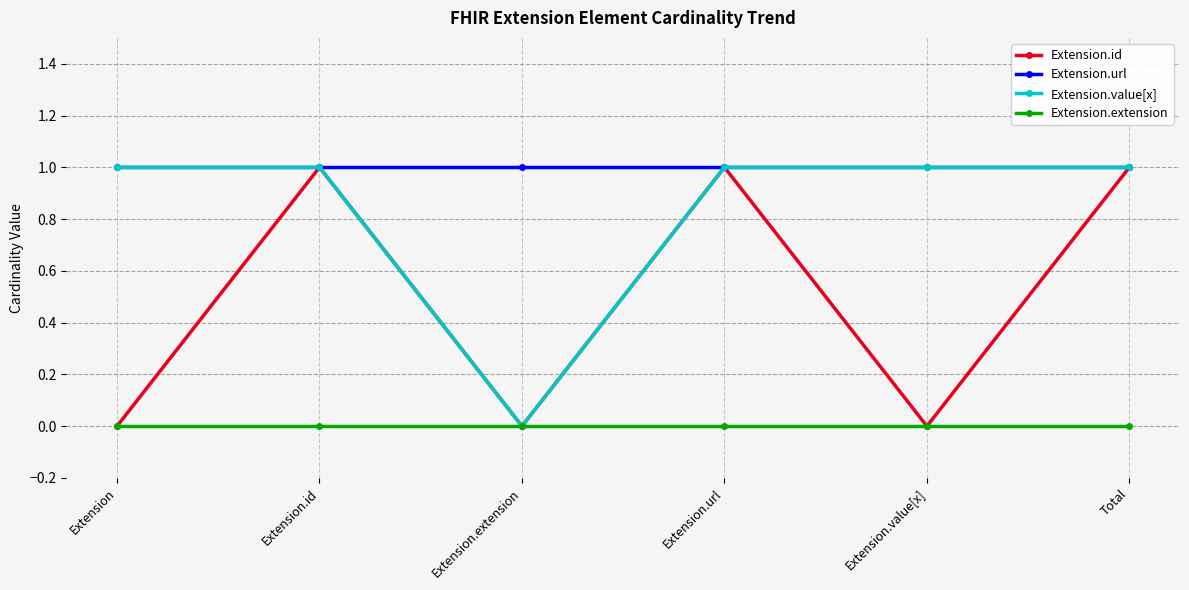

What are all the series names shown in the legend?

Extension.id, Extension.url, Extension.value[x], Extension.extension